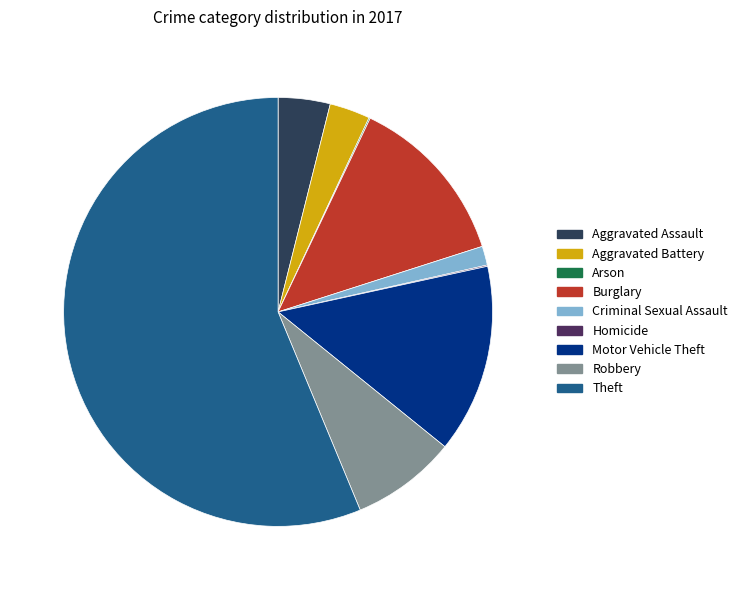

Between Robbery and Motor Vehicle Theft, which is larger?

Motor Vehicle Theft